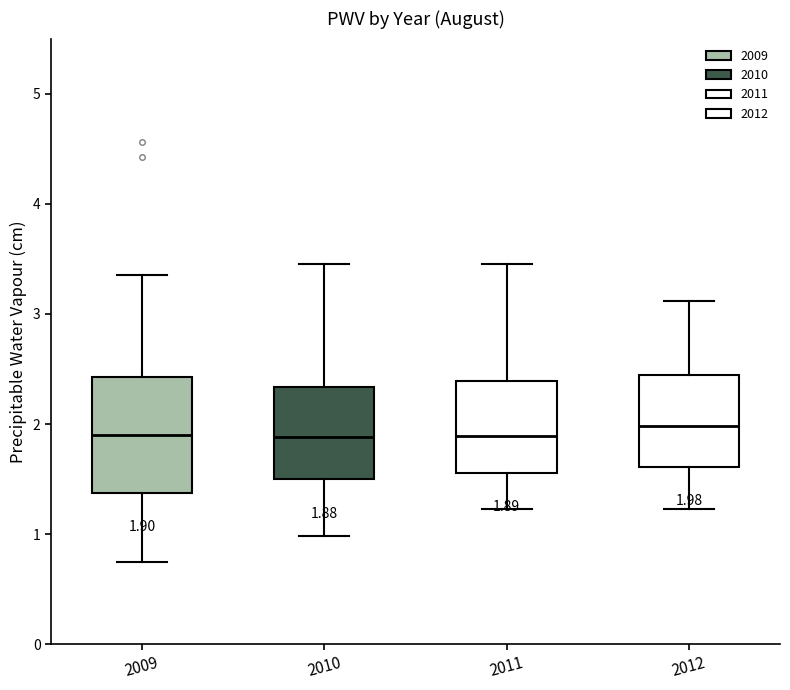

Which box is the tallest, from its lower edge to its upper edge?

2009